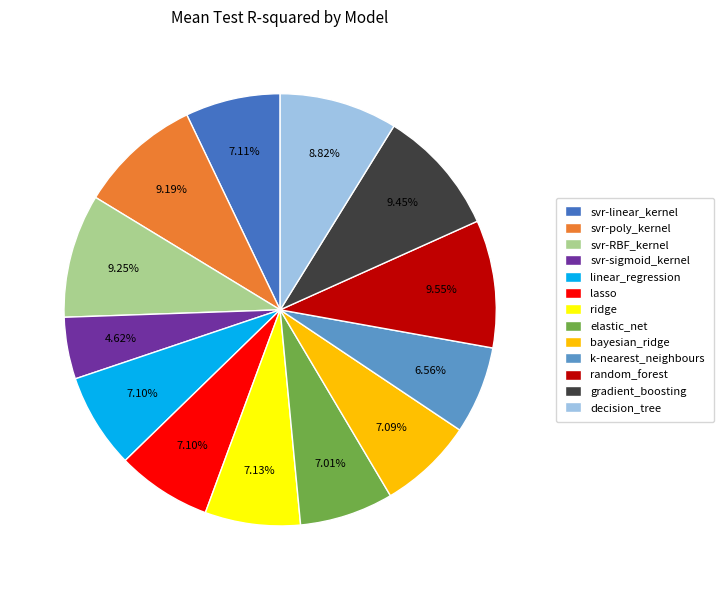

Is there a majority slice in this chart?

No